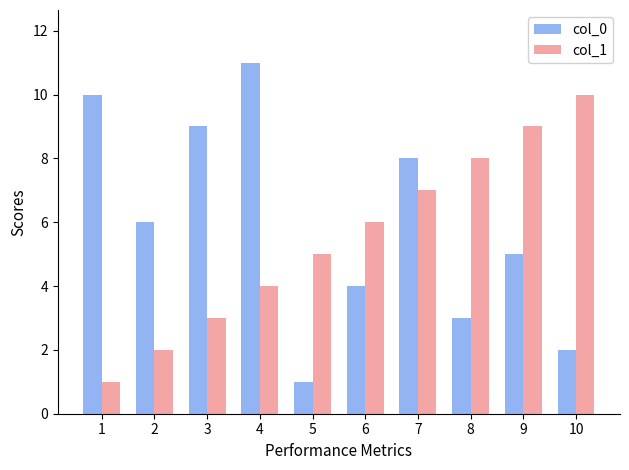

Which series changed the most between 4 and 6?

col_0